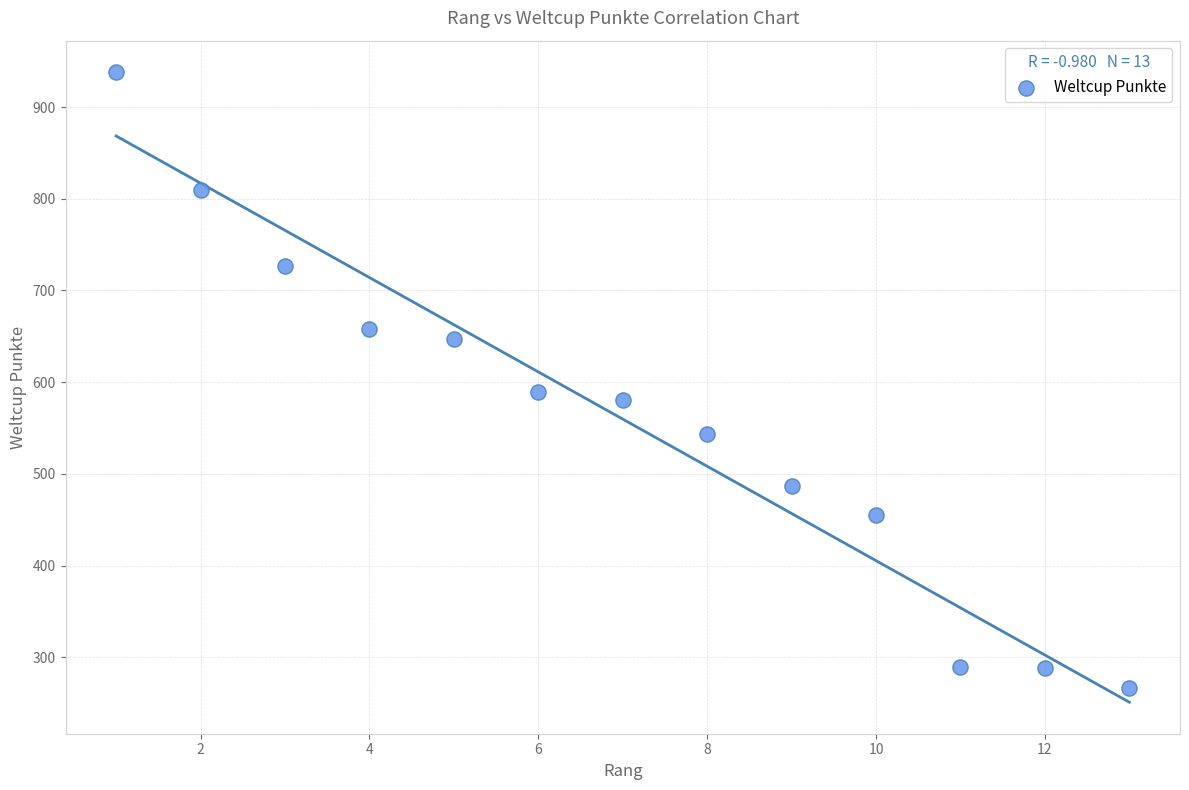

What is the range of Y values (max minus min)?

672